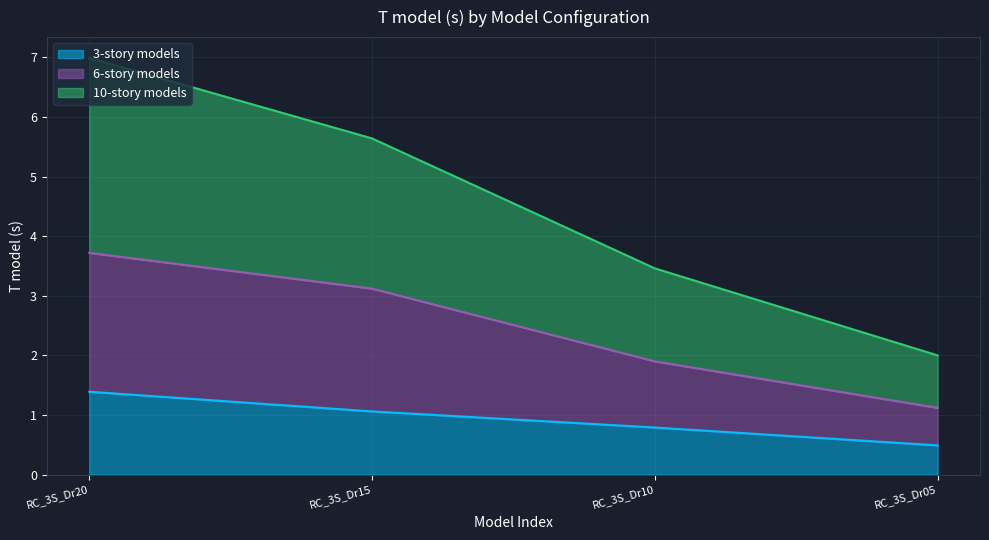

True or false: 10-story models has more than 0 points higher than both neighbors.

False